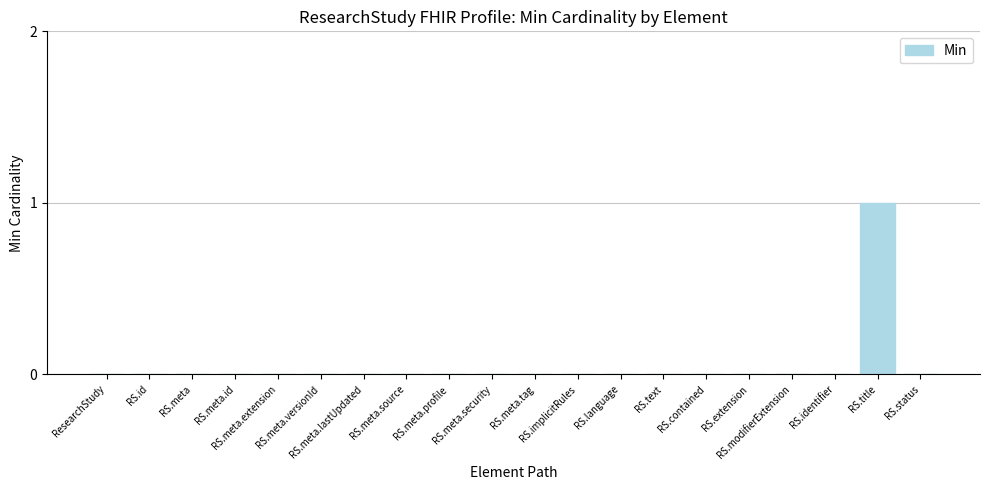

How many distinct data groups are displayed?

1